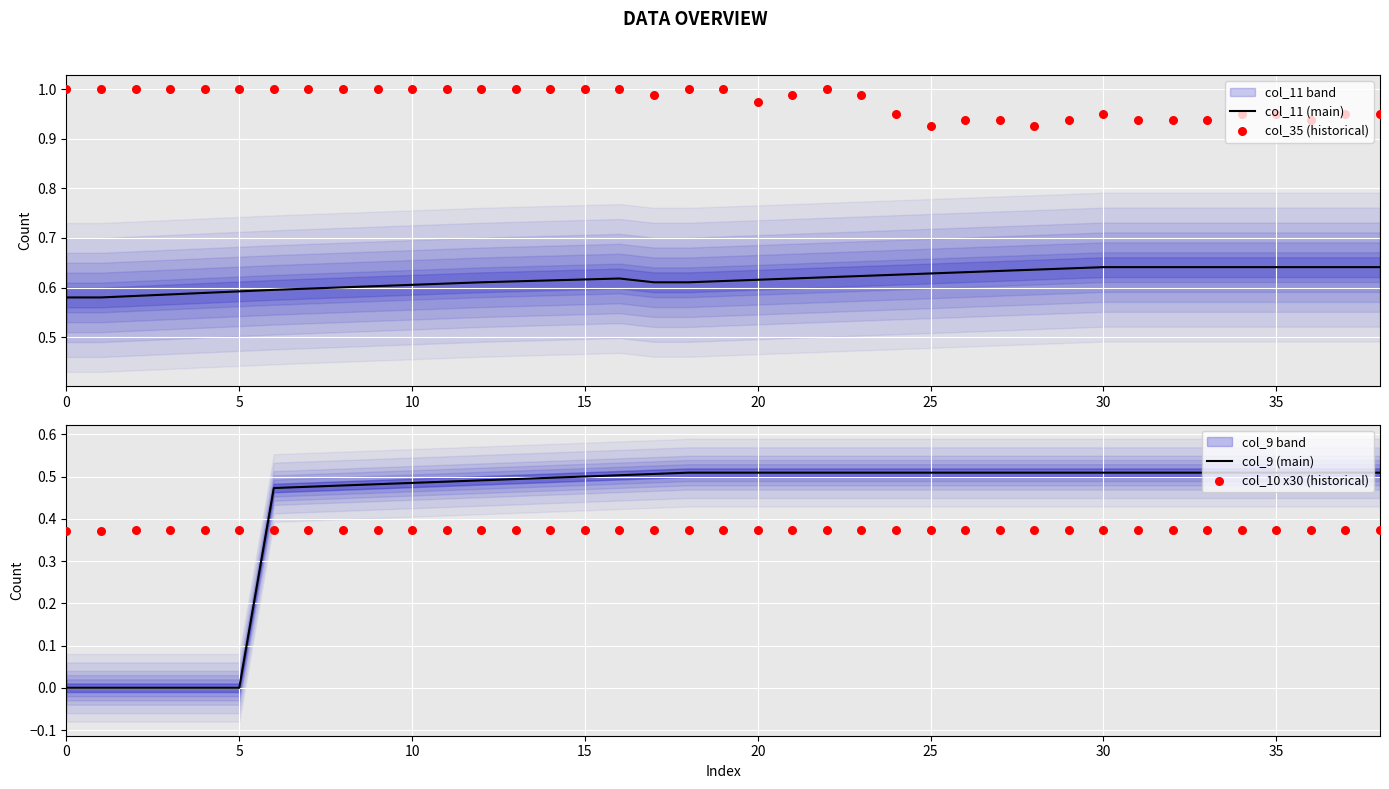

Is the value of col_11 (main) at 20 greater than the value of col_9 (main) at 12?

Yes